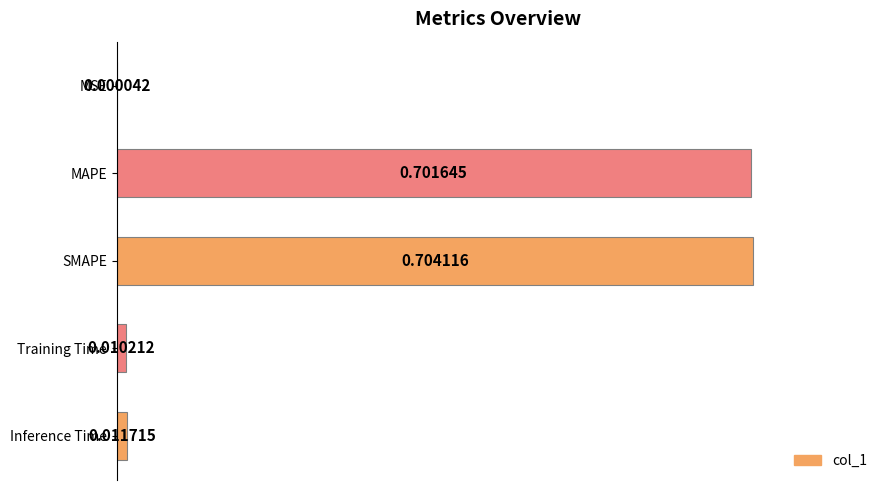

Which has a higher value, MAPE or SMAPE?

SMAPE